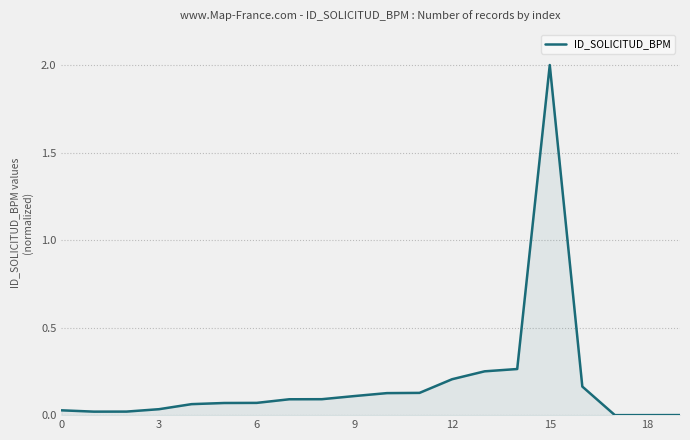

What is the greatest value displayed?

2.0